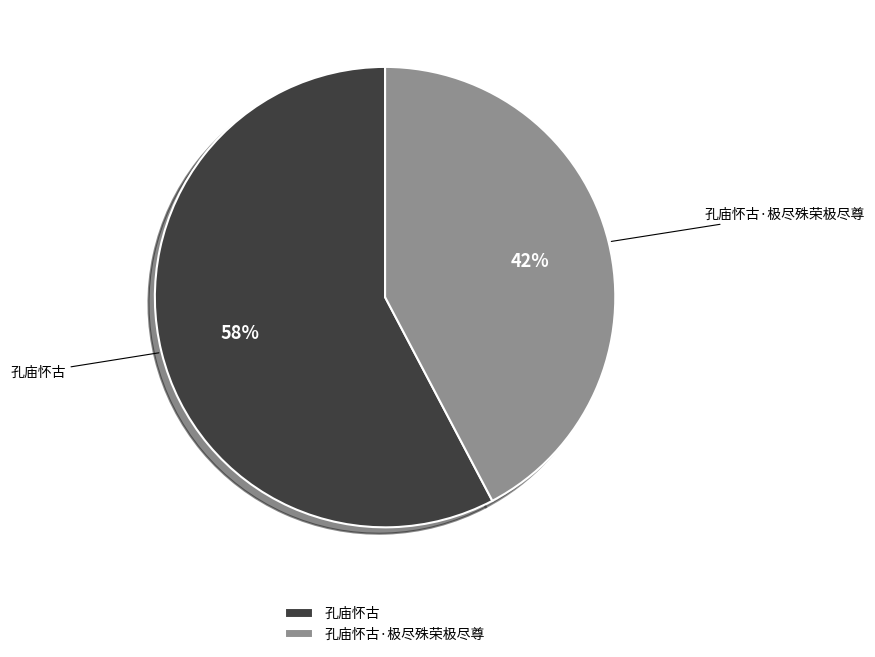

True or false: 孔庙怀古·极尽殊荣极尽尊 accounts for 42% of the total.

True